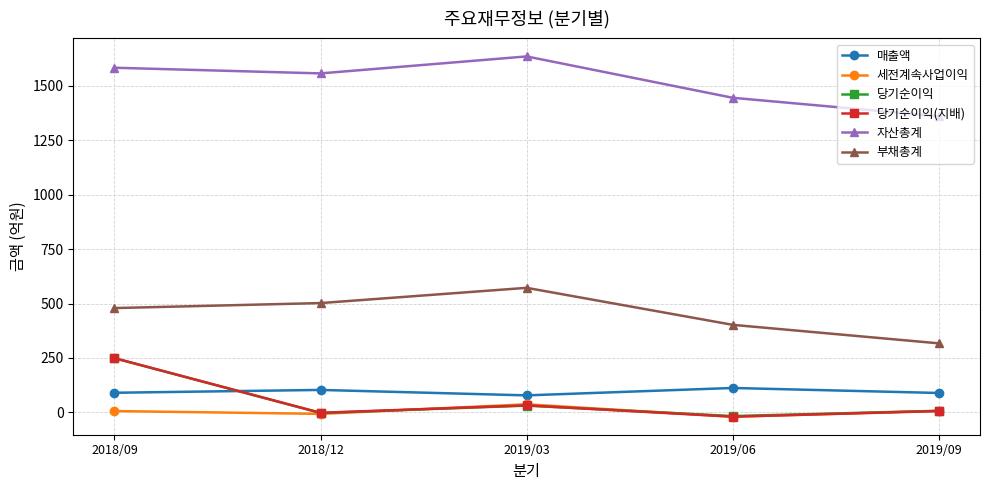

True or false: 자산총계 and 당기순이익(지배) intersect in this chart.

False